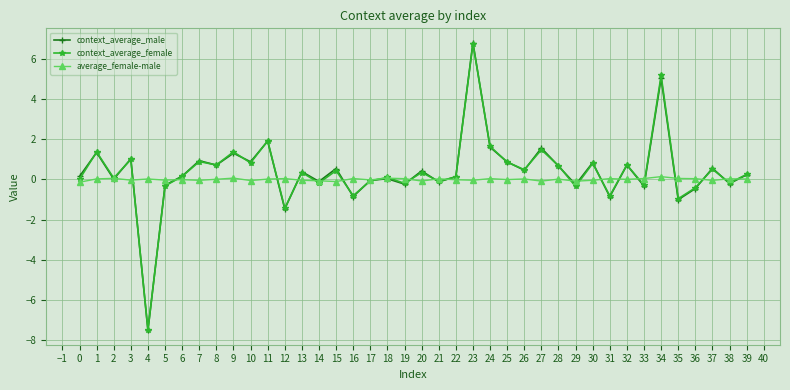

In context_average_female, how many points are lower than both neighbors (excluding endpoints)?

15